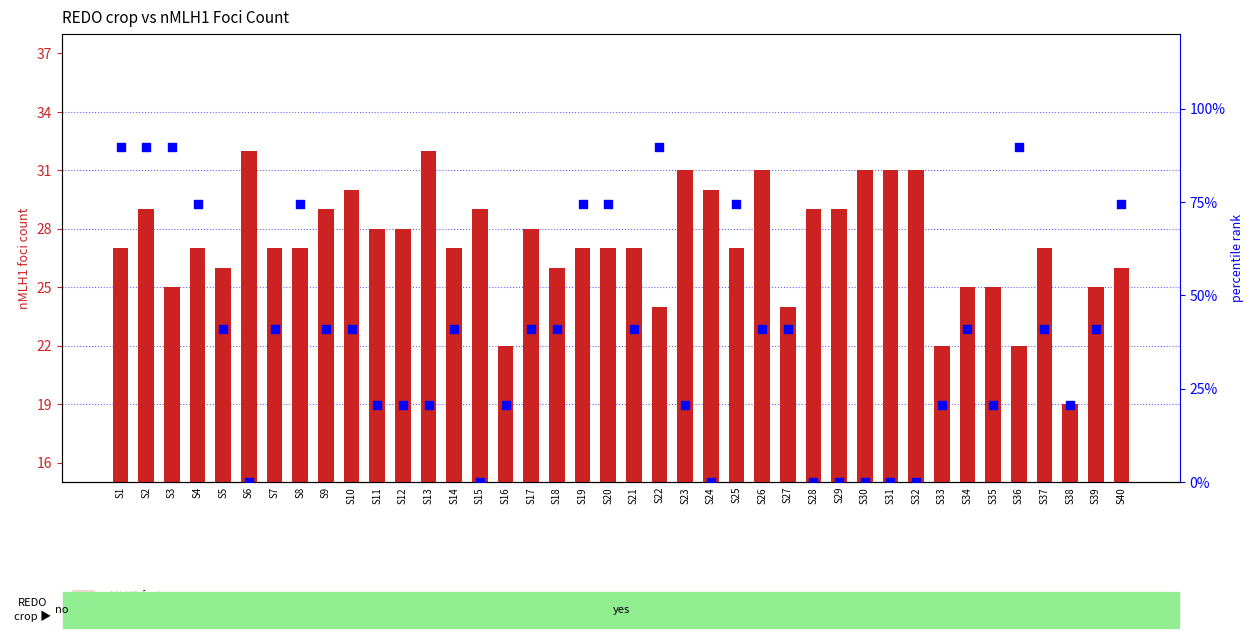

Which series has the largest total across all categories?

percentile rank within the sample